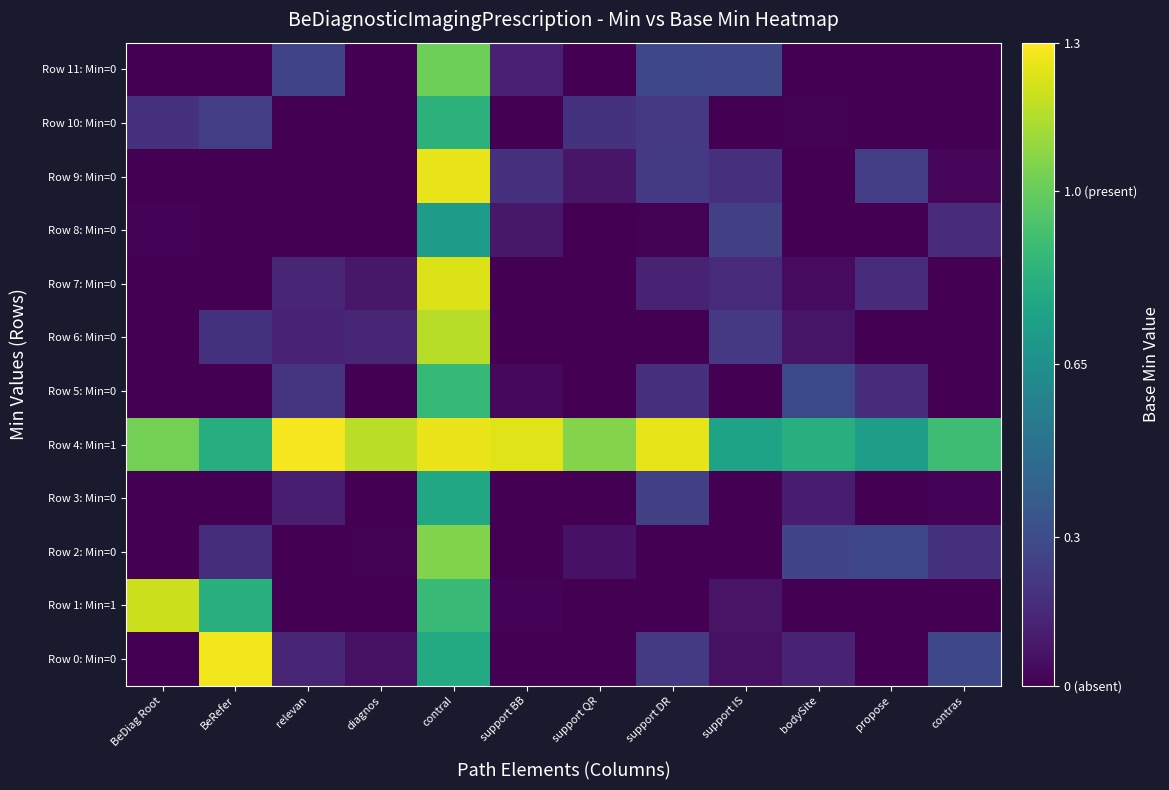

Which label corresponds to the largest value in the chart?

relevan